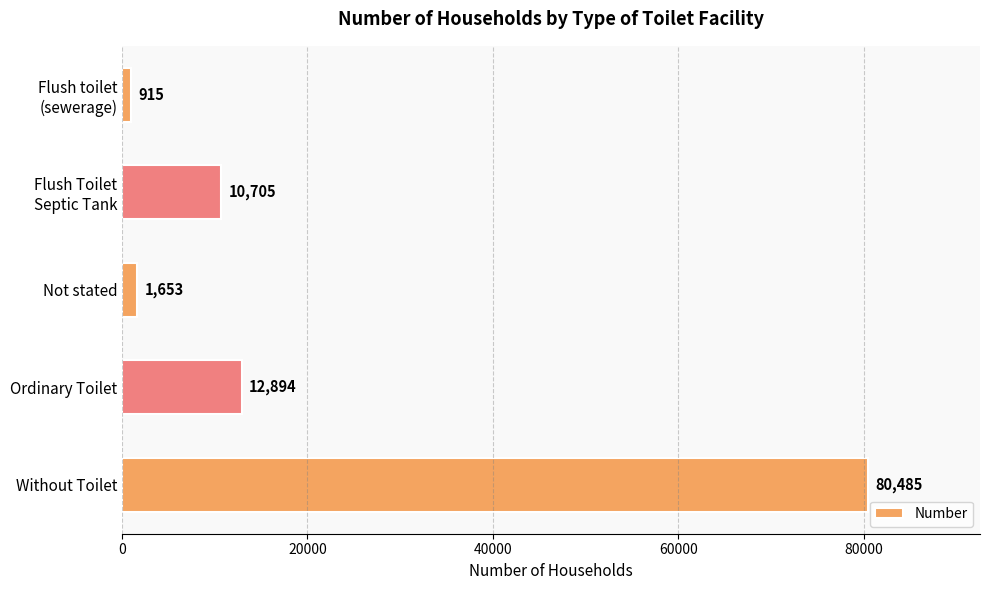

Reading top to bottom, what are all the values shown in this chart?

915	10705	1653	12894	80485